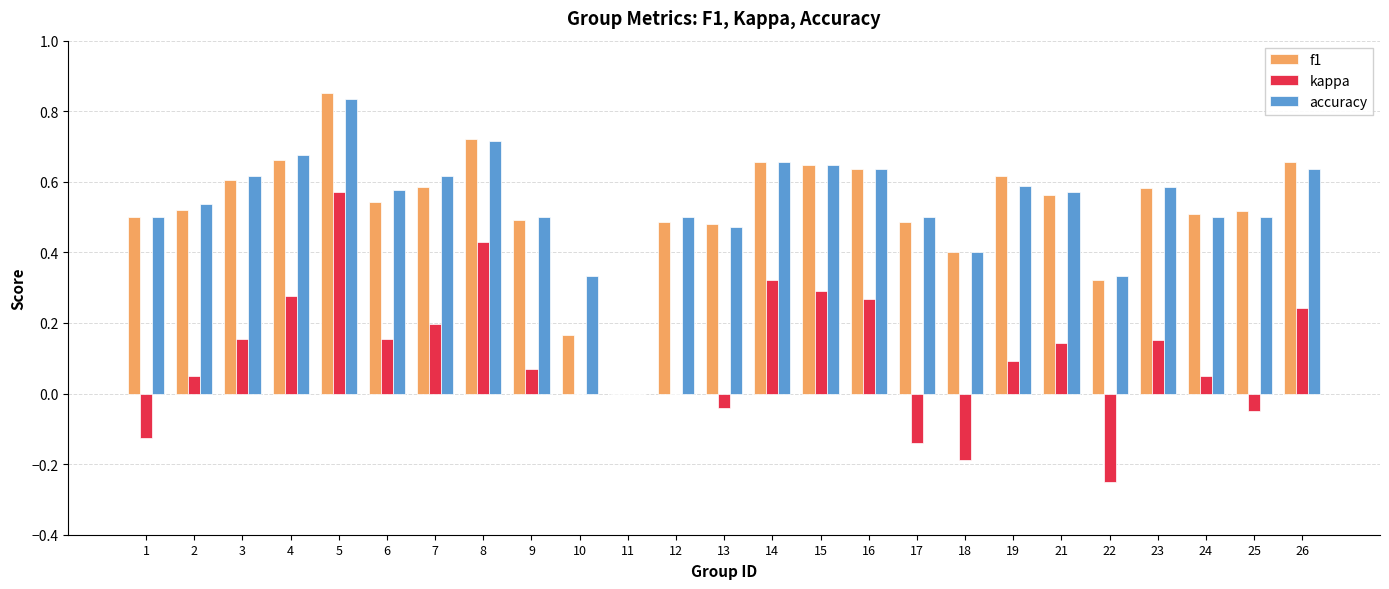

At which category is the sum across all series the highest?

5